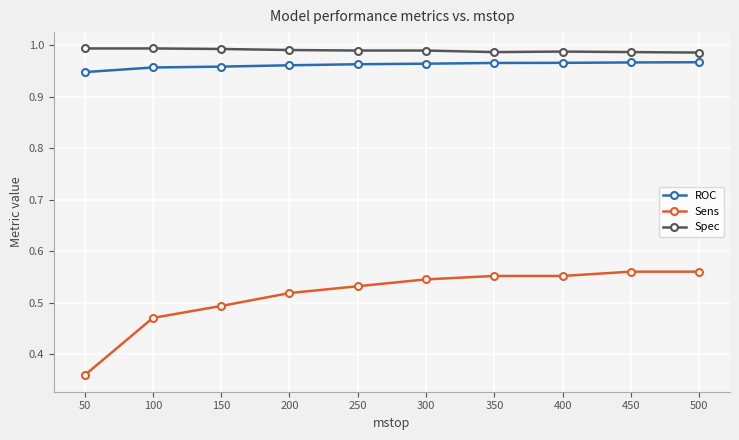

True or false: Spec and Sens intersect in this chart.

False